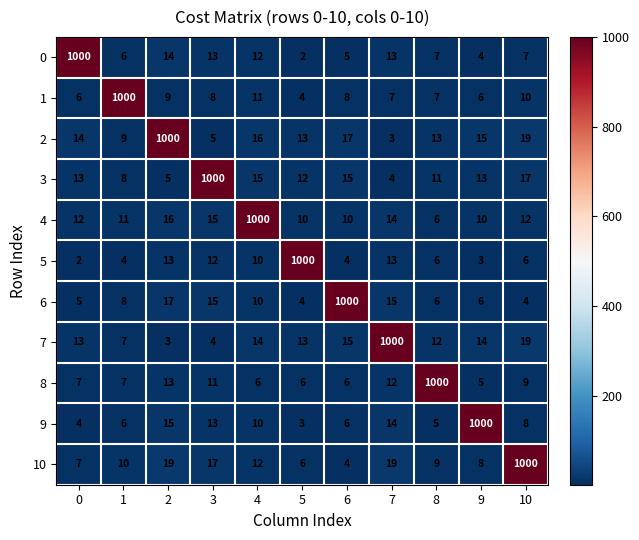

What is the average value of the 7 series?

101